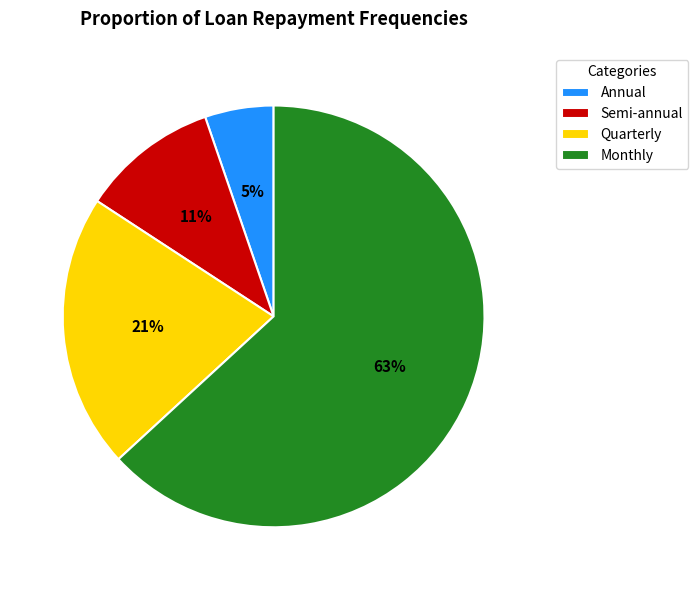

Which has a higher value, Monthly or Quarterly?

Monthly